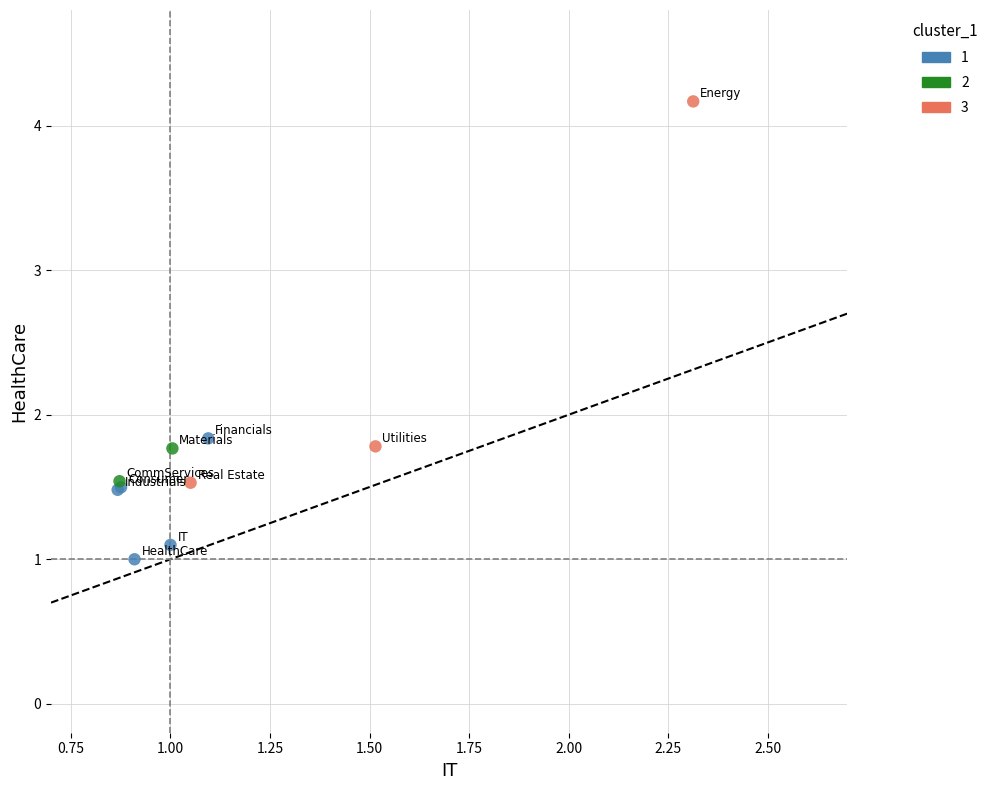

What are all the series names shown in the legend?

1, 2, 3